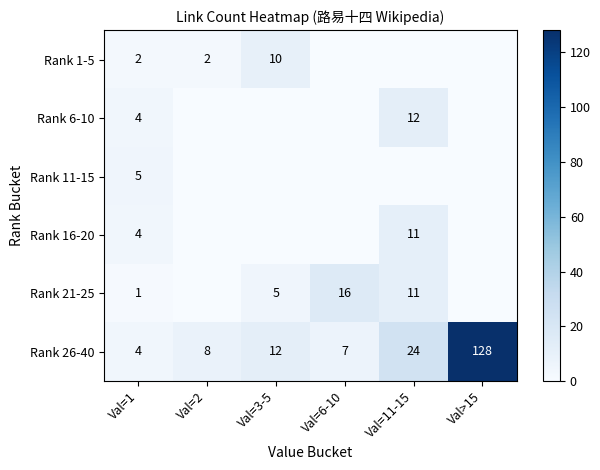

The value of Rank 6-10 at Val=1 is 2. True or false?

False